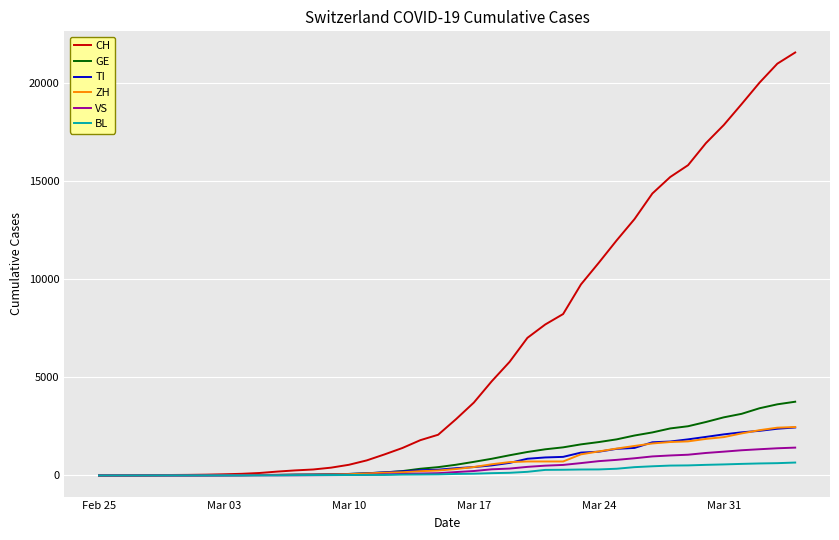

What is the highest value of the GE series?

3753